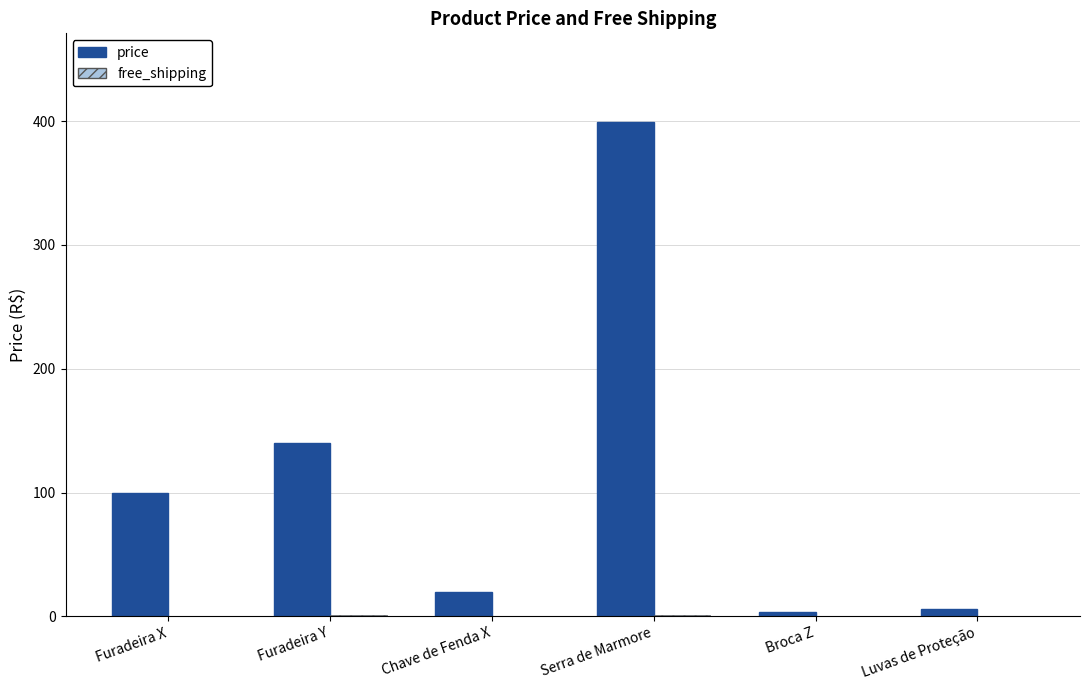

Which series changed the most between Furadeira X and Serra de Marmore?

price